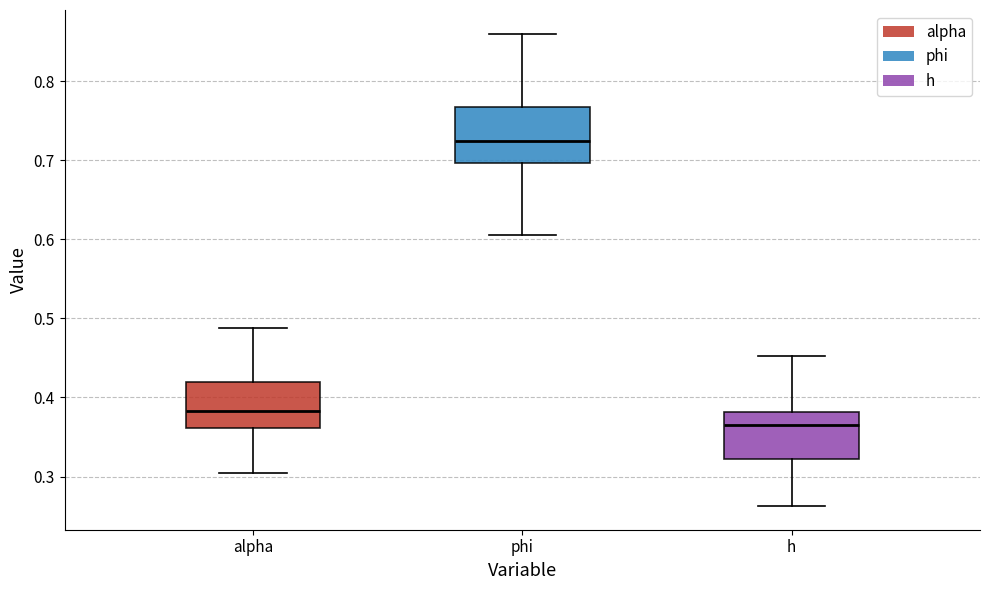

Comparing the boxes themselves (not the whiskers), which one is the tallest?

phi